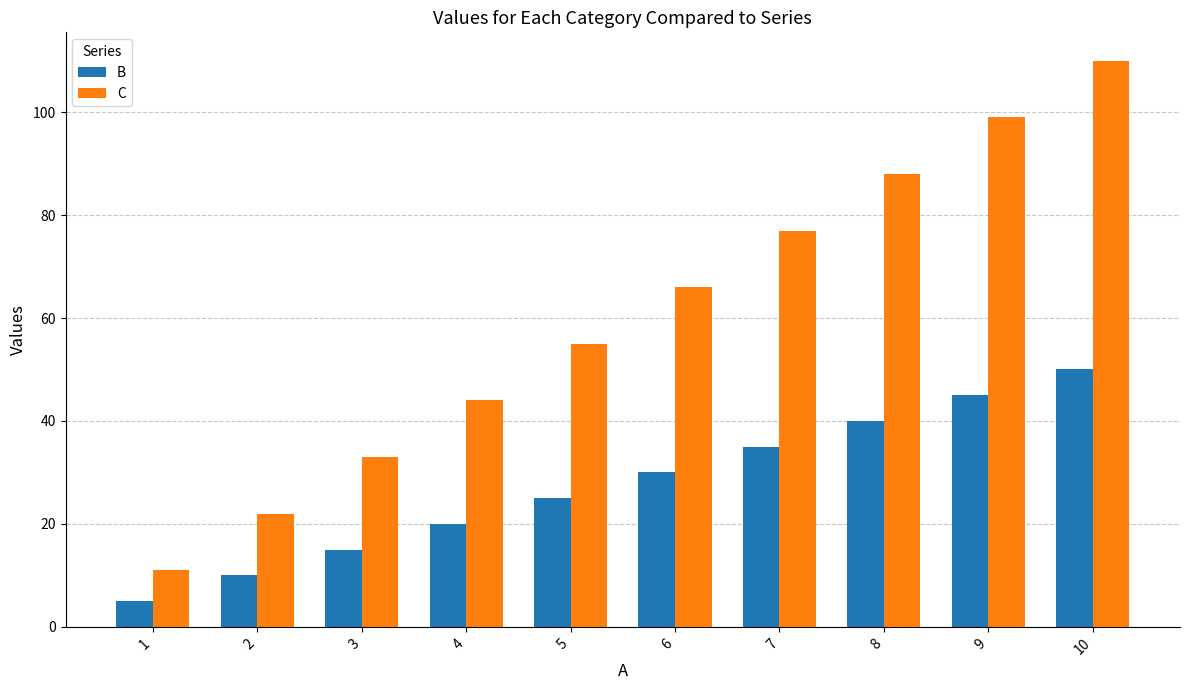

How many categories are shown in the chart?

10